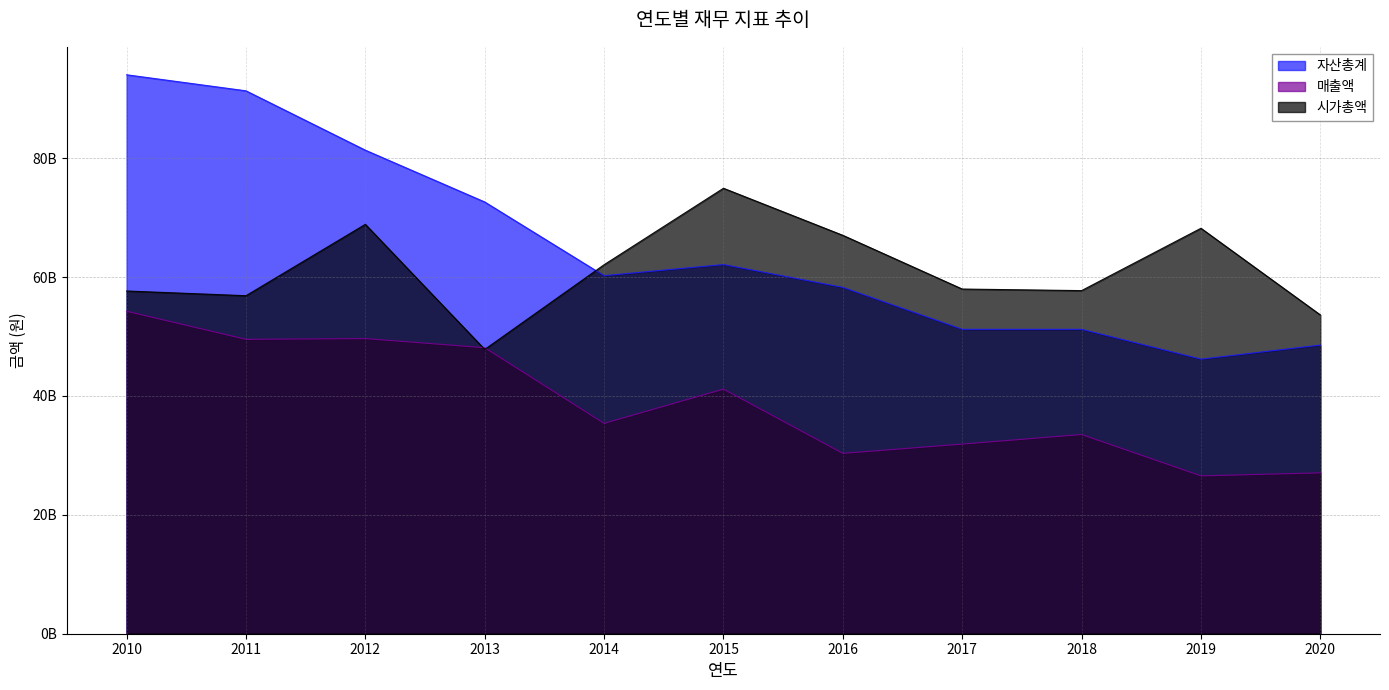

The 매출액 series shows 66570547280 at 2013. True or false?

False